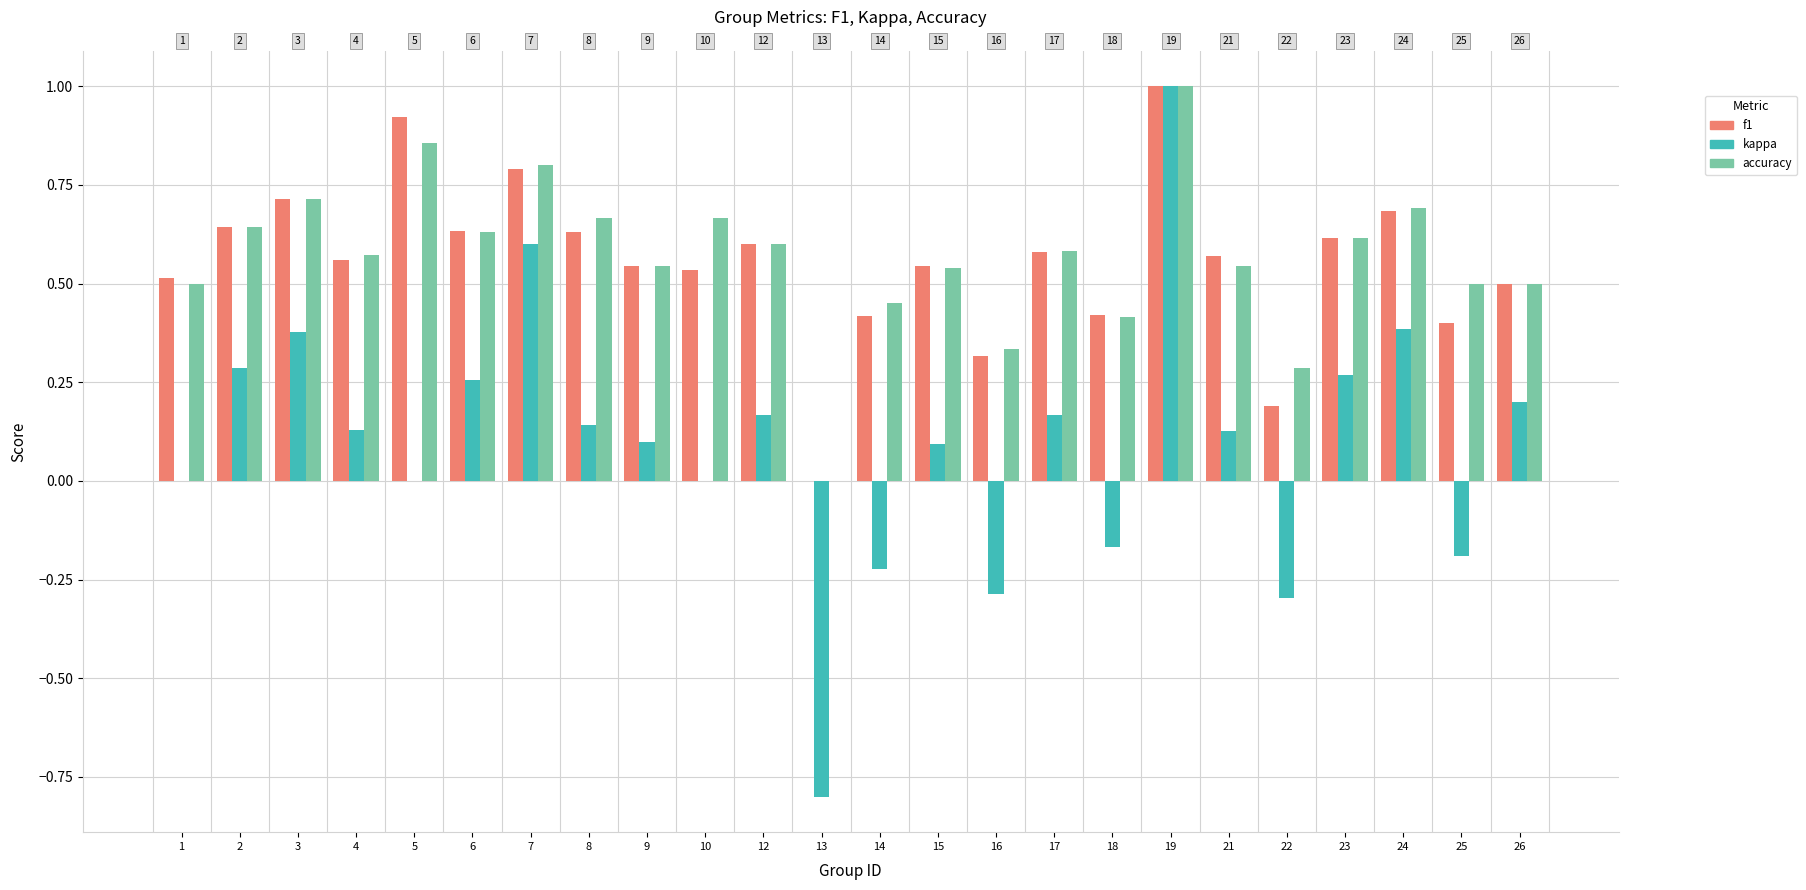

Reading right to left, what are all the values shown in this chart?

f1: 26=0.5	25=0.4	24=0.7	23=0.6	22=0.2	21=0.6	19=1.0	18=0.4	17=0.6	16=0.3	15=0.5	14=0.4	13=0.0	12=0.6	10=0.5	9=0.5	8=0.6	7=0.8	6=0.6	5=0.9	4=0.6	3=0.7	2=0.6	1=0.5
kappa: 26=0.2	25=-0.2	24=0.4	23=0.3	22=-0.3	21=0.1	19=1.0	18=-0.2	17=0.2	16=-0.3	15=0.1	14=-0.2	13=-0.8	12=0.2	10=0.0	9=0.1	8=0.1	7=0.6	6=0.3	5=0.0	4=0.1	3=0.4	2=0.3	1=0.0
accuracy: 26=0.5	25=0.5	24=0.7	23=0.6	22=0.3	21=0.5	19=1.0	18=0.4	17=0.6	16=0.3	15=0.5	14=0.5	13=0.0	12=0.6	10=0.7	9=0.5	8=0.7	7=0.8	6=0.6	5=0.9	4=0.6	3=0.7	2=0.6	1=0.5